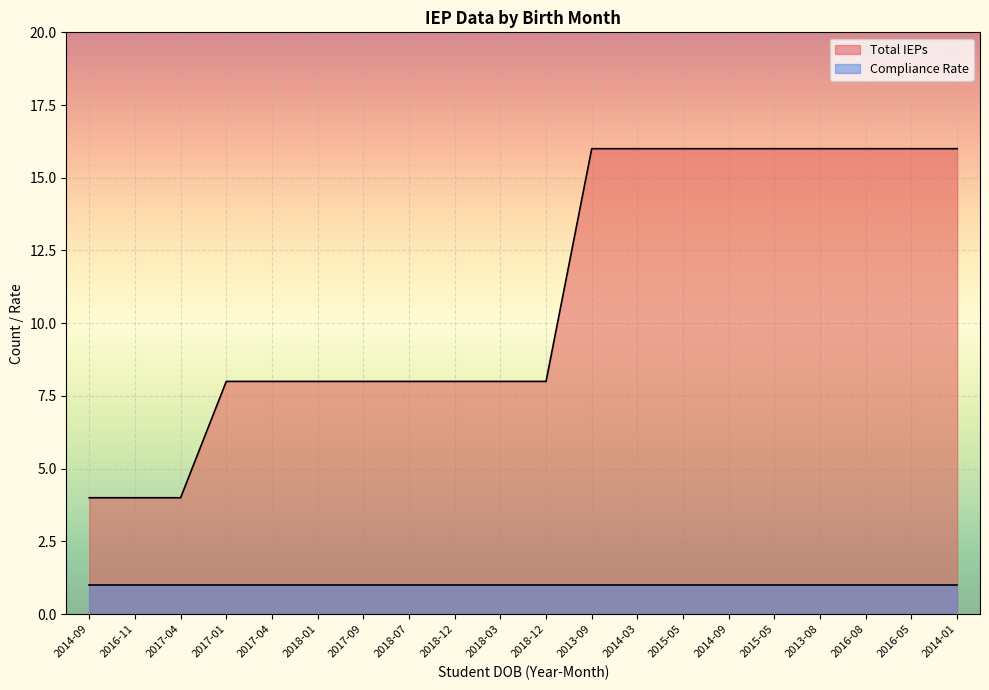

Does the chart display data point markers on the line(s)?

No